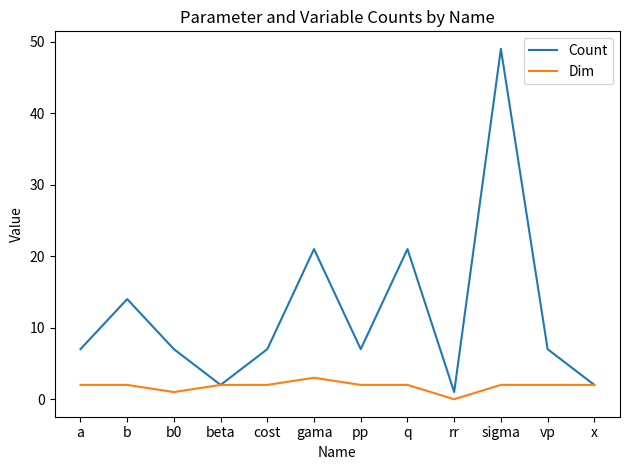

What is the difference between the highest and lowest values at cost?

5